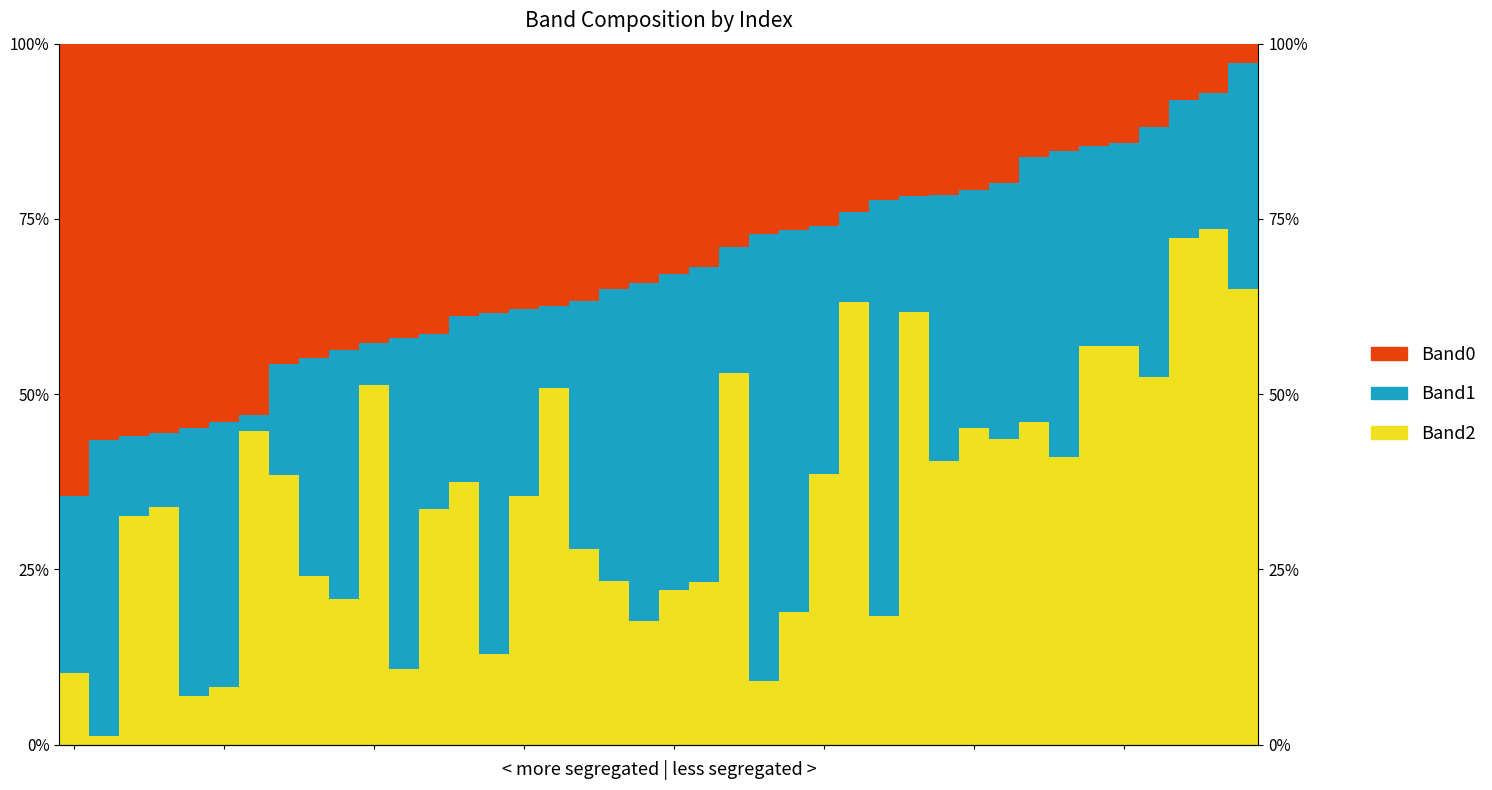

The value of Band2 at 15 is 18.5. True or false?

False